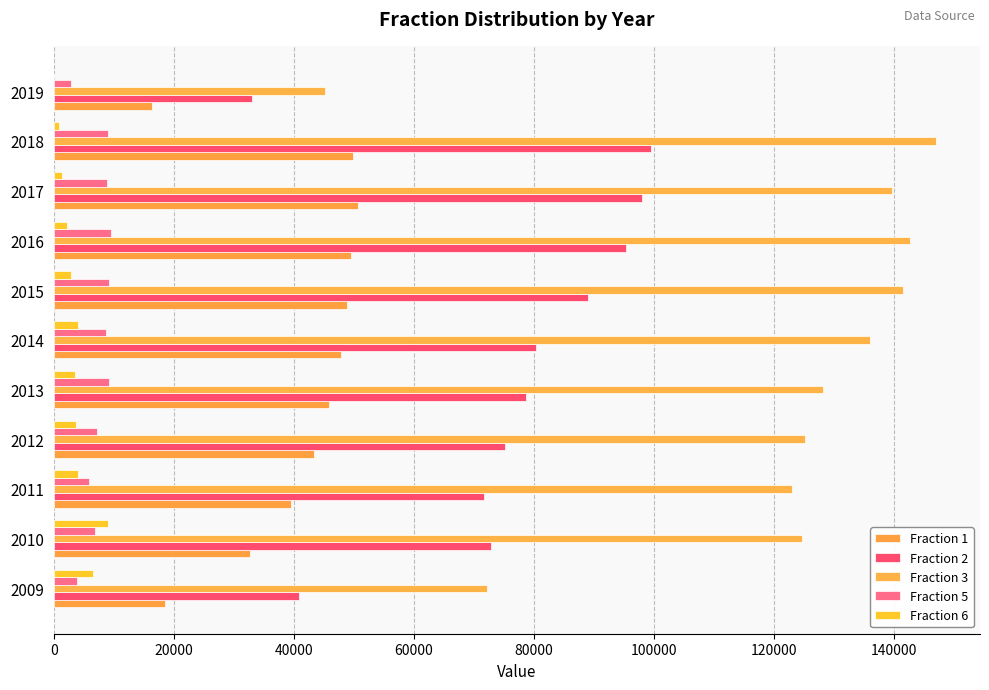

What is the greatest value displayed?

146904